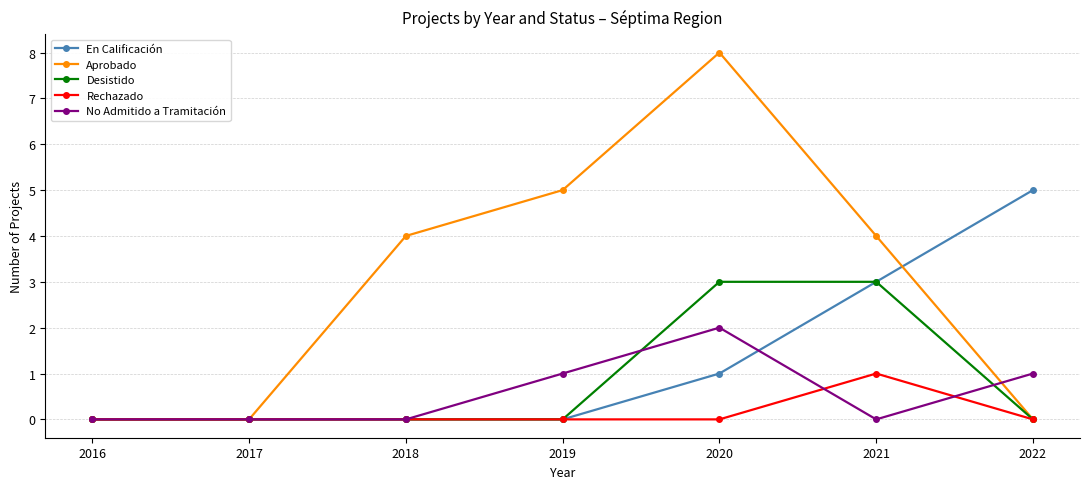

Which series has the largest total across all categories?

Aprobado